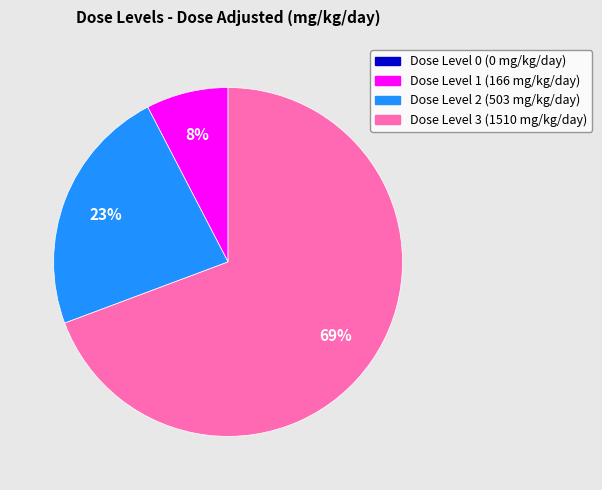

Is there a majority slice in this chart?

Yes